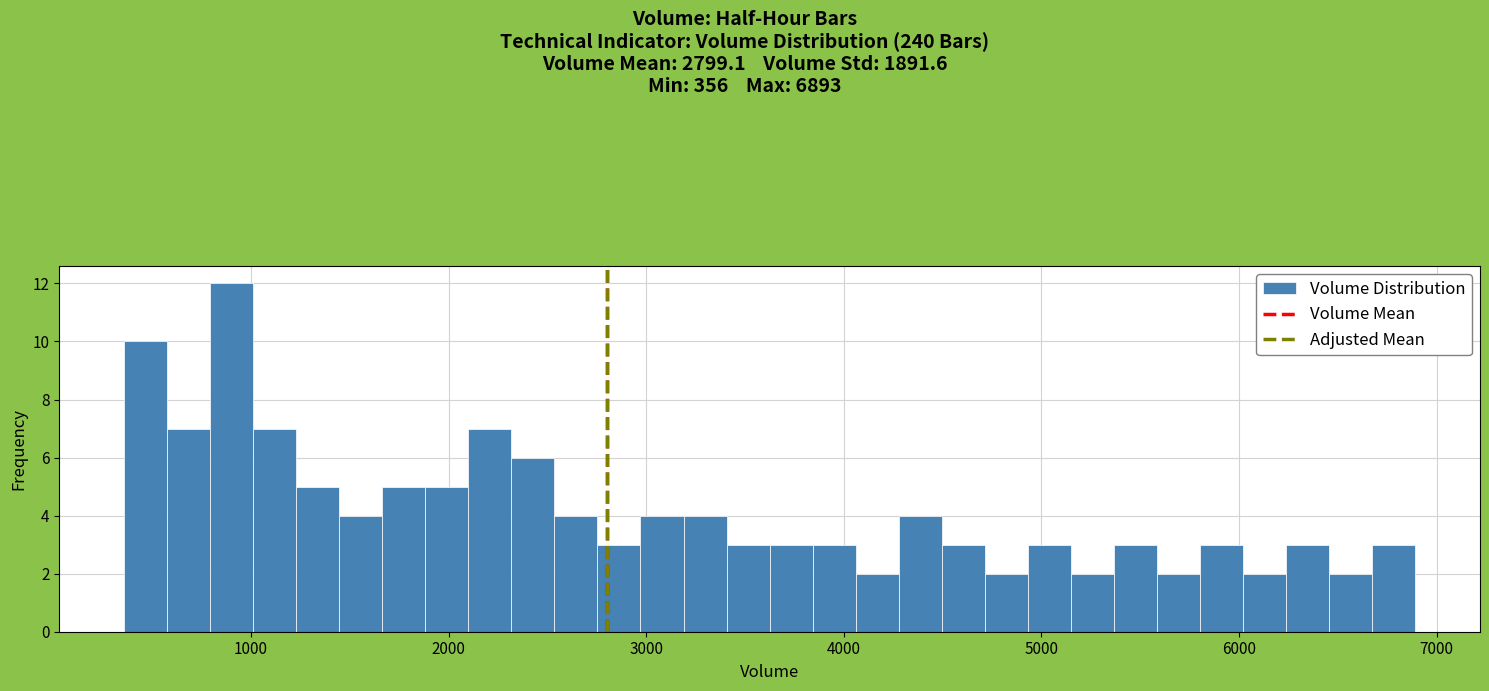

Read against the x-axis, roughly where is the centre of the tallest bar?

900